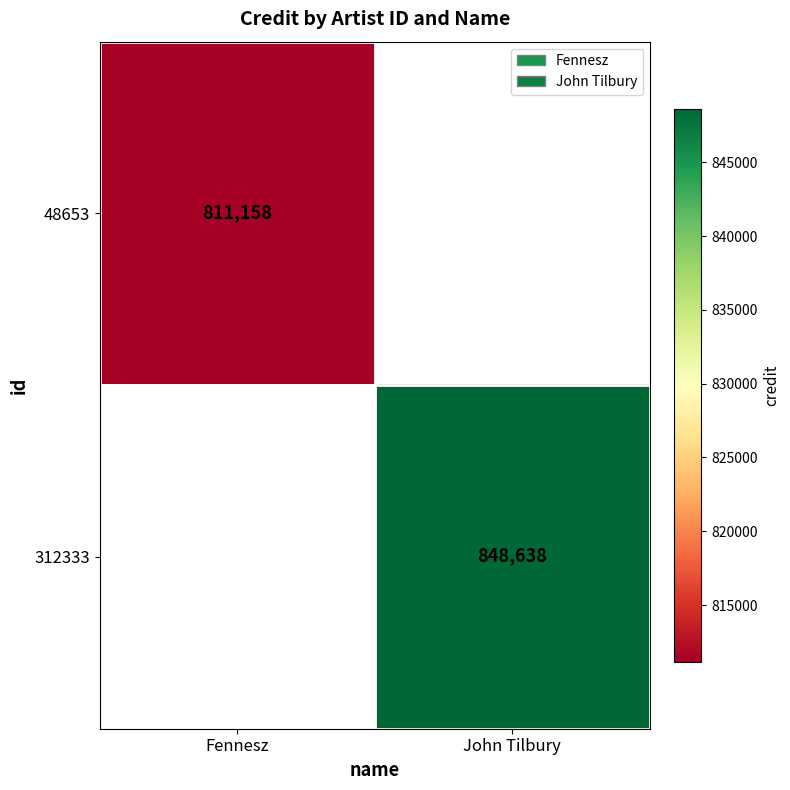

The 48653 series shows 811158 at Fennesz. True or false?

True